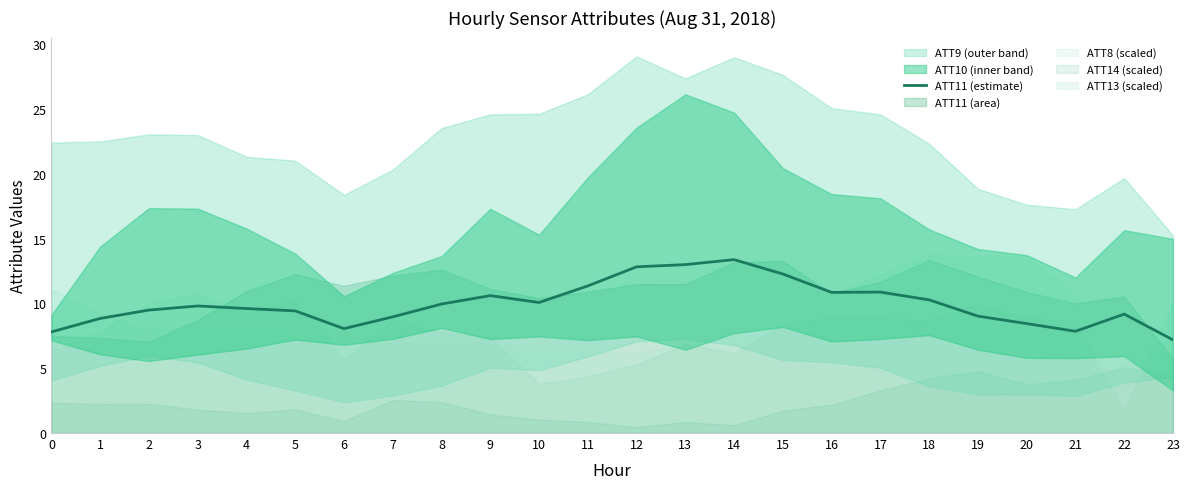

What is the difference between the second highest and minimum values?

5.8